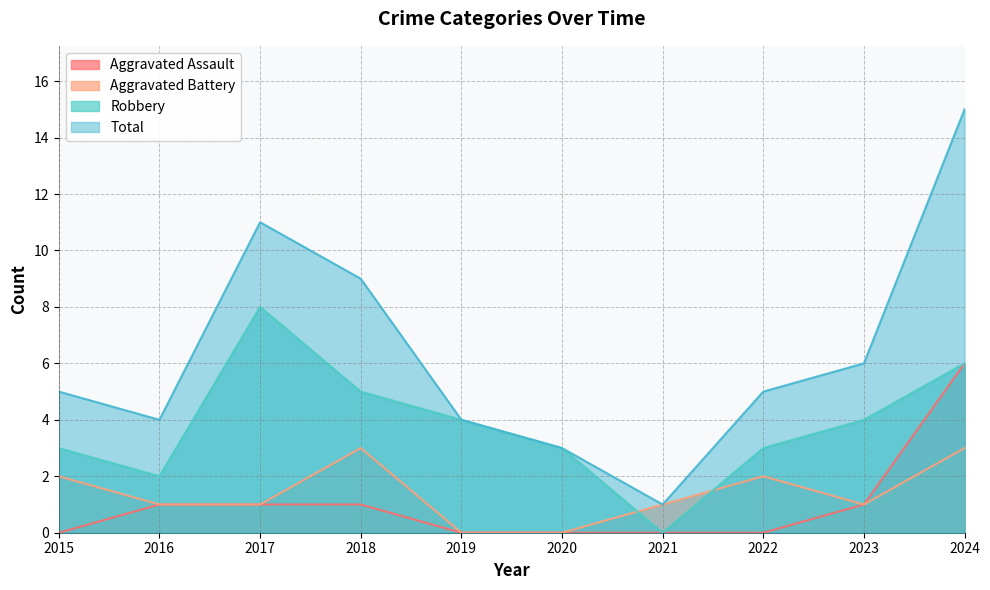

True or false: Aggravated Battery has a value of 1 at 2024.

False